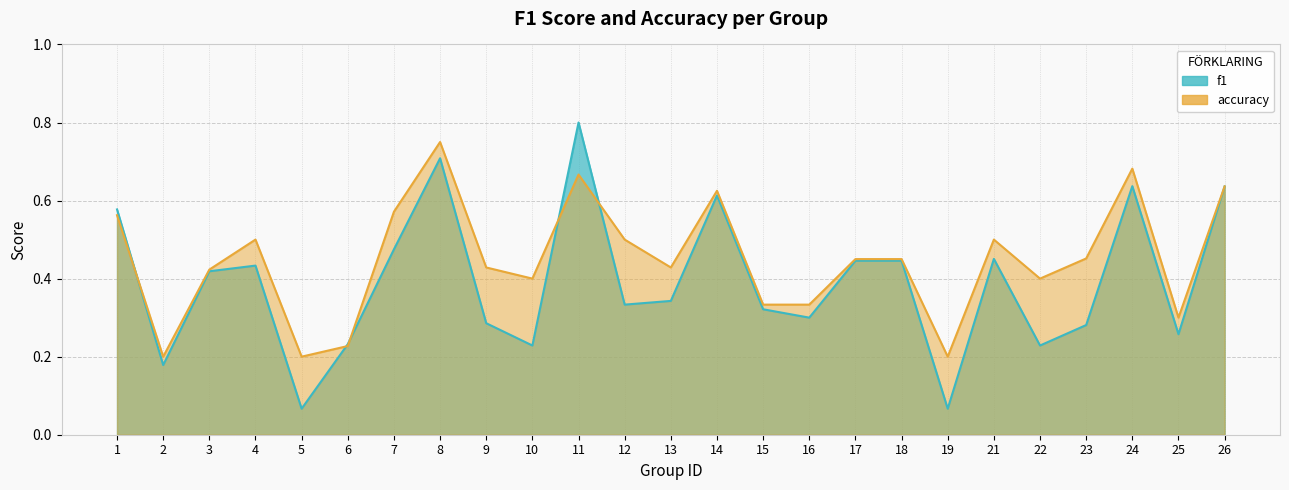

What is the sum of all accuracy values?

11.2